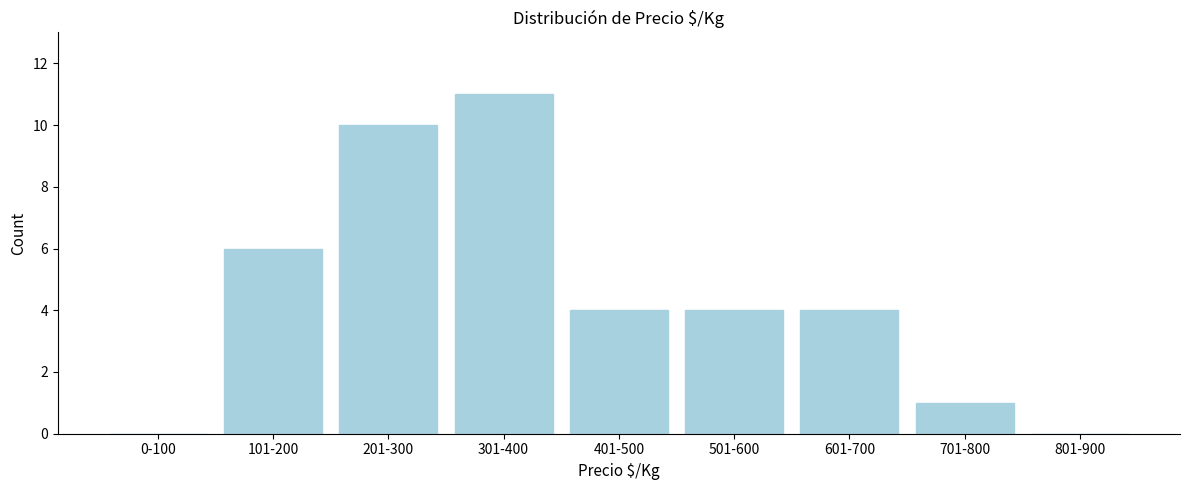

Reading left to right, extract all data points from this chart.

0-100=0	101-200=6	201-300=10	301-400=11	401-500=4	501-600=4	601-700=4	701-800=1	801-900=0